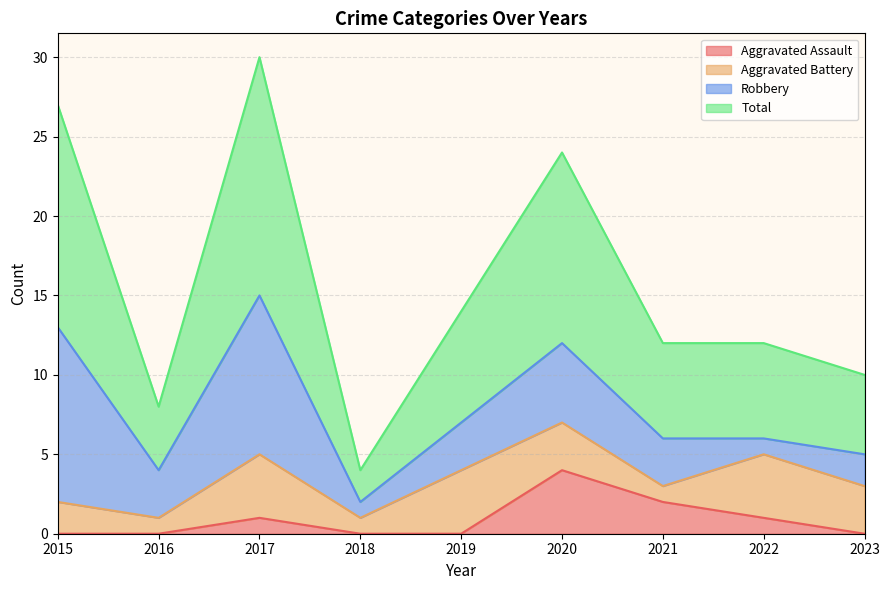

What is the highest value of the Aggravated Assault series?

4